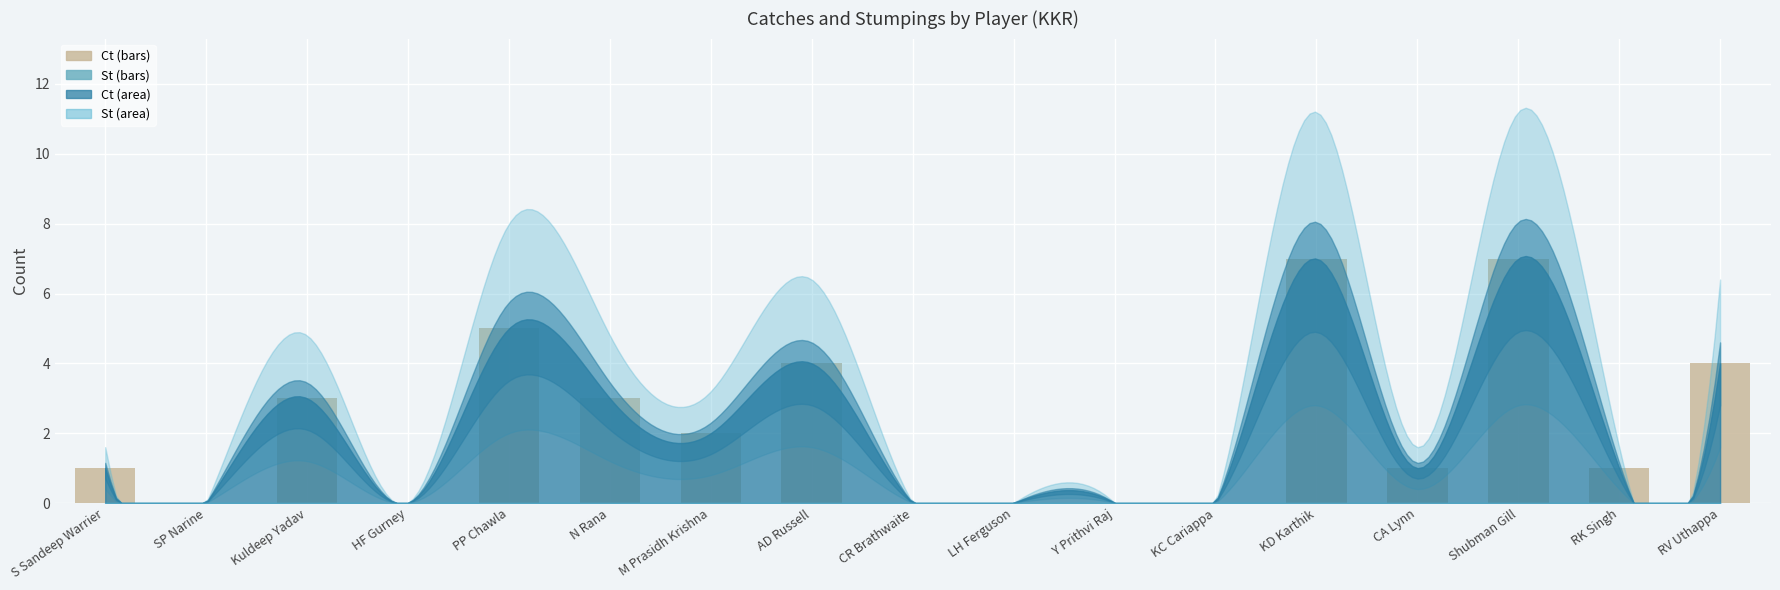

The value at CR Brathwaite is -3. True or false?

False